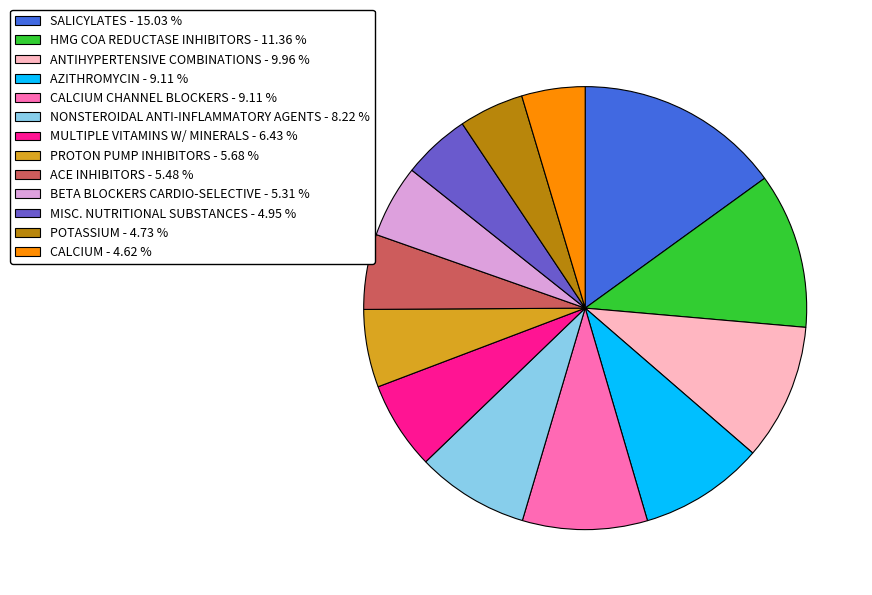

Does any single category account for the majority?

No